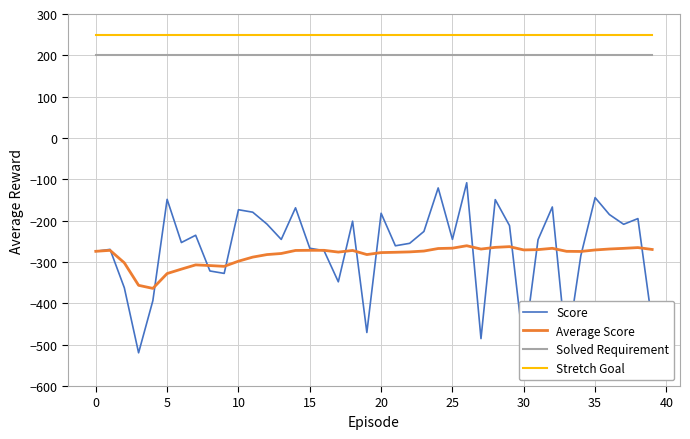

Which series has the largest range (max minus min)?

Score